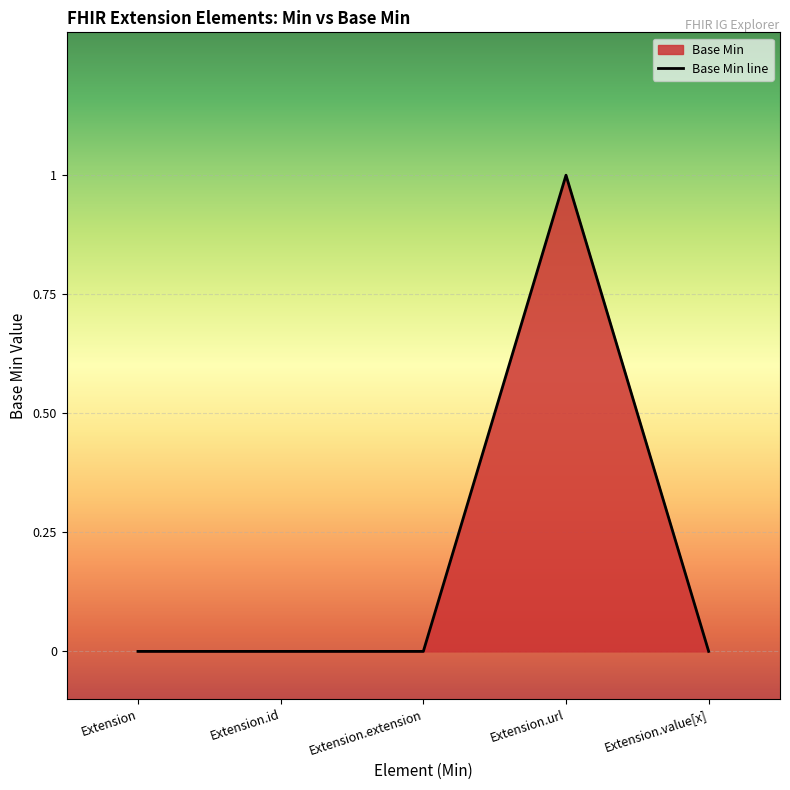

At which category does the chart reach its peak across all series?

Extension.url